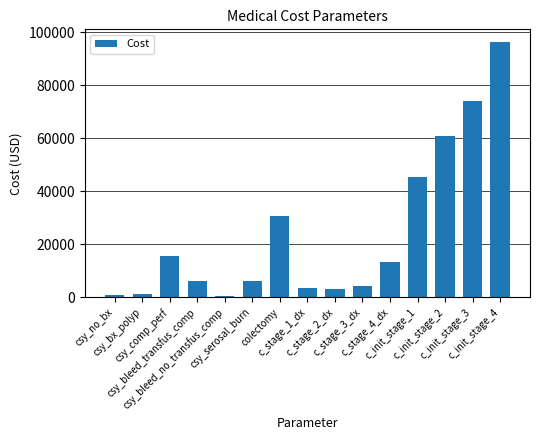

What is the value of the 6th bar from the left?

6021.2